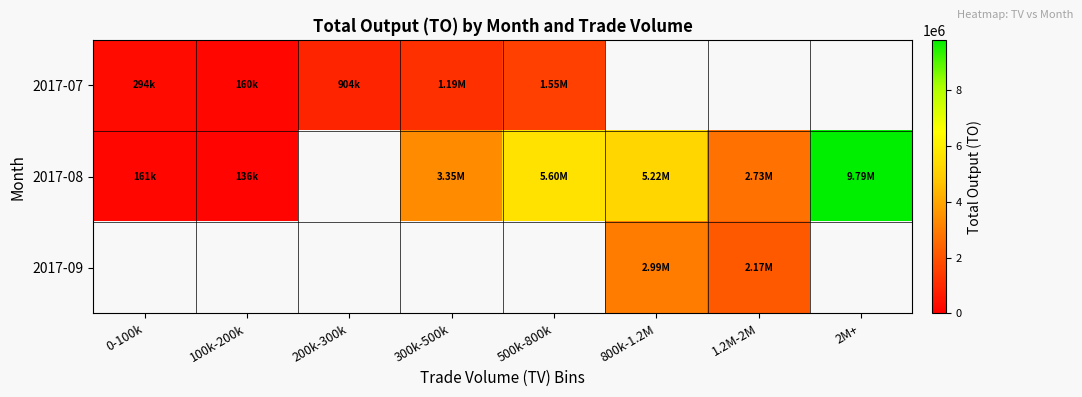

Which series has the largest range (max minus min)?

2017-08